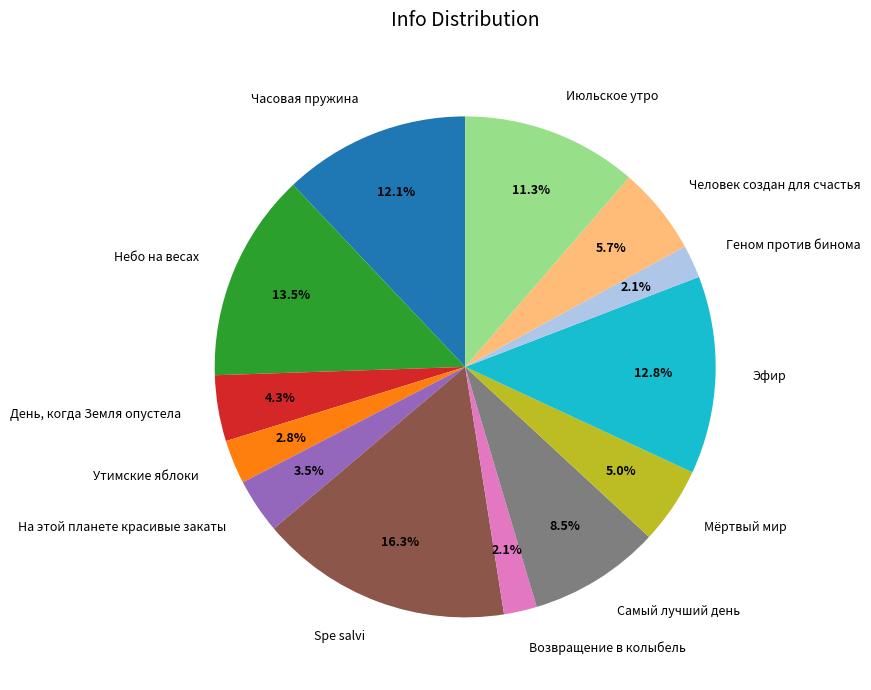

Count the number of slices in the pie.

13